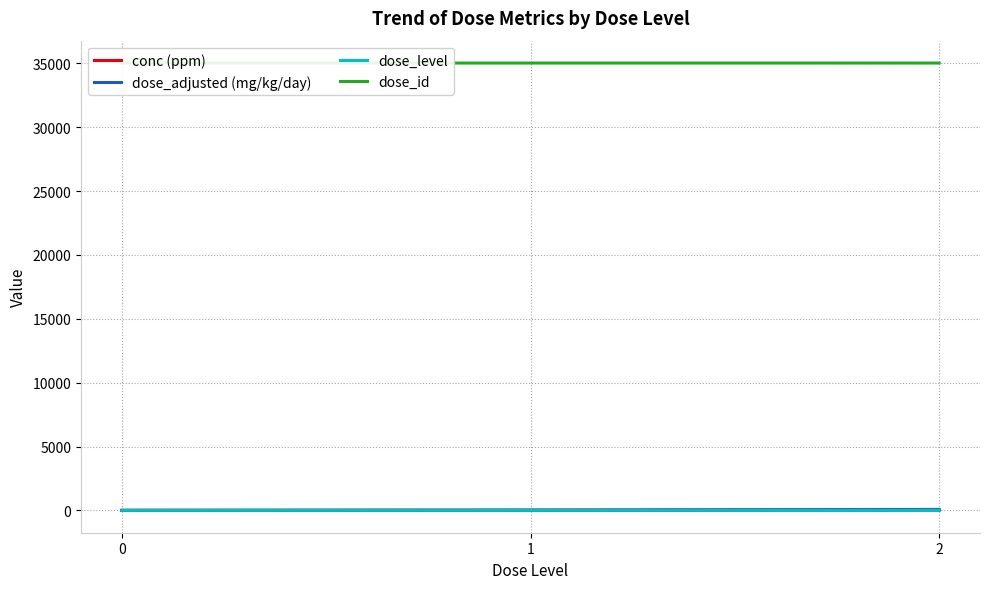

What is the value of the dose_level point at the 2nd from the left?

1.0